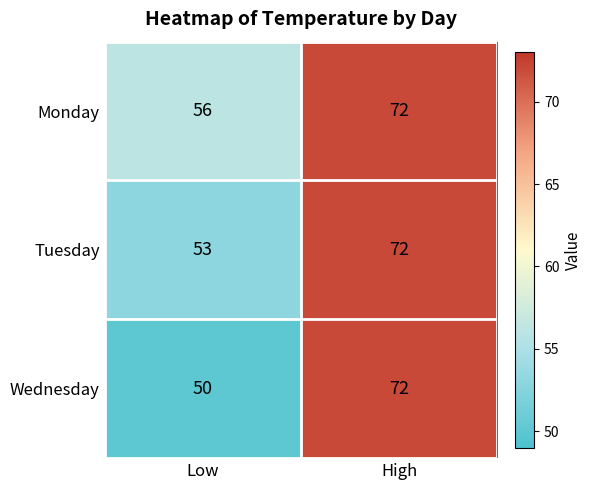

Count the number of data series in this chart.

3